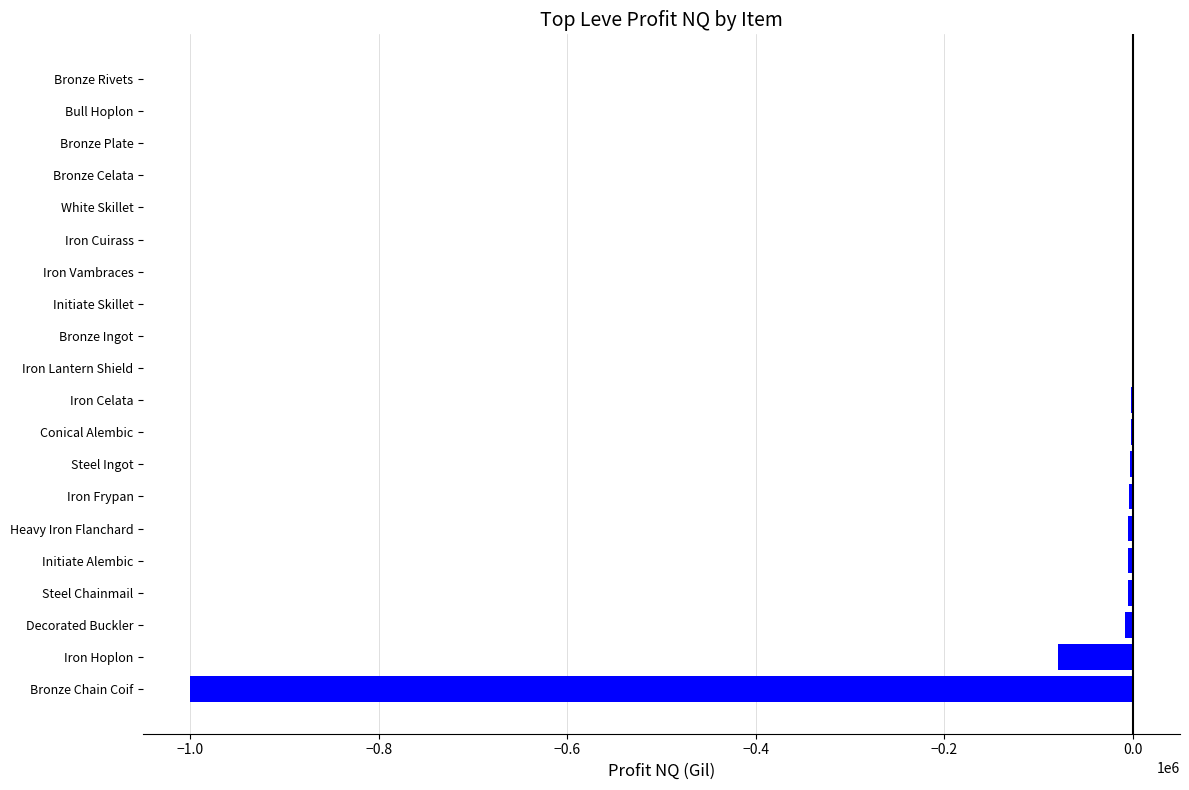

Where is the data nearest to the value -499882?

Iron Hoplon